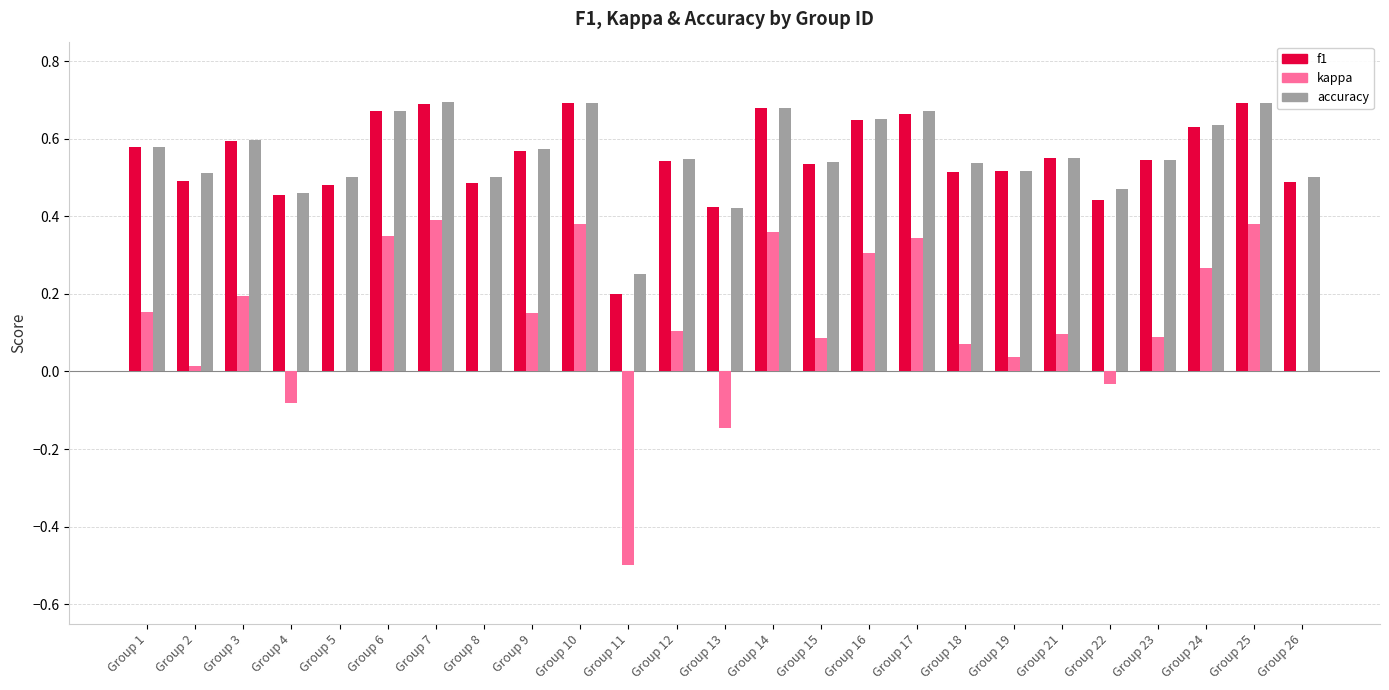

What is the total value across all series at Group 26?

1.0